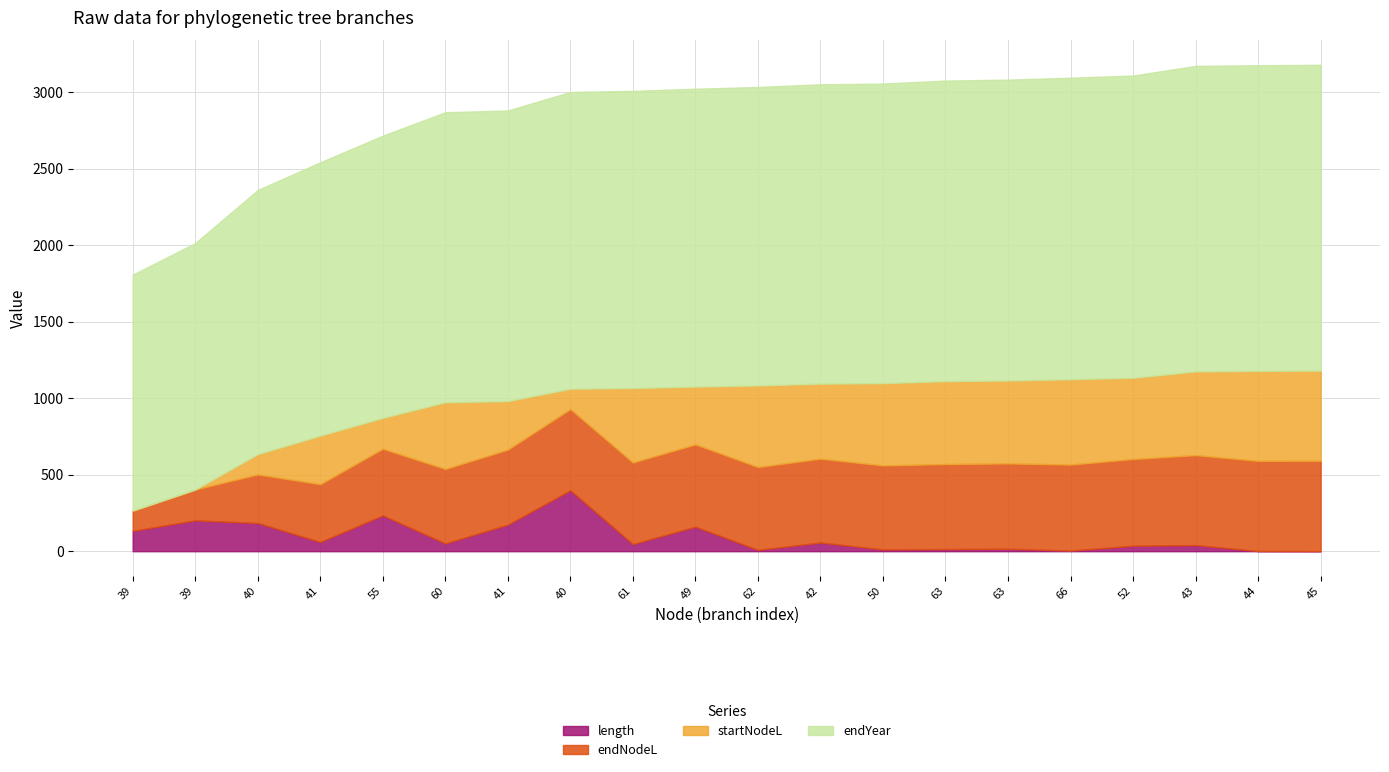

Reading right to left, extract all data points from this chart.

length: 45=1.0	44=1.4	43=40.1	52=35.8	66=4.2	63=16.1	63=13.9	50=11.3	42=57.0	62=8.5	49=160.3	61=46.5	40=398.0	41=173.3	60=51.0	55=234.1	41=60.4	40=184.5	39=201.7	39=132.9
endNodeL: 45=590.1	44=589.2	43=587.7	52=566.7	66=562.0	63=557.8	63=555.7	50=549.2	42=547.6	62=541.8	49=538.0	61=533.3	40=530.9	41=490.6	60=486.7	55=435.8	41=377.7	40=317.3	39=201.7	39=132.9
startNodeL: 45=589.2	44=587.7	43=547.6	52=530.9	66=557.8	63=541.8	63=541.8	50=538.0	42=490.6	62=533.3	49=377.7	61=486.7	40=132.9	41=317.3	60=435.8	55=201.7	41=317.3	40=132.9	39=0.0	39=0.0
endYear: 45=1998.4	44=1997.5	43=1996.0	52=1975.0	66=1970.3	63=1966.1	63=1964.0	50=1957.6	42=1956.0	62=1950.1	49=1946.3	61=1941.6	40=1939.2	41=1898.9	60=1895.1	55=1844.1	41=1786.0	40=1725.7	39=1610.0	39=1541.2